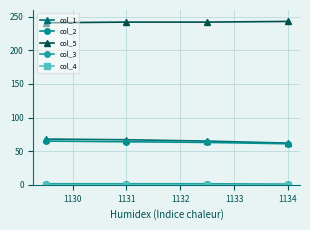

True or false: col_5 has more than 2 points higher than both neighbors.

False